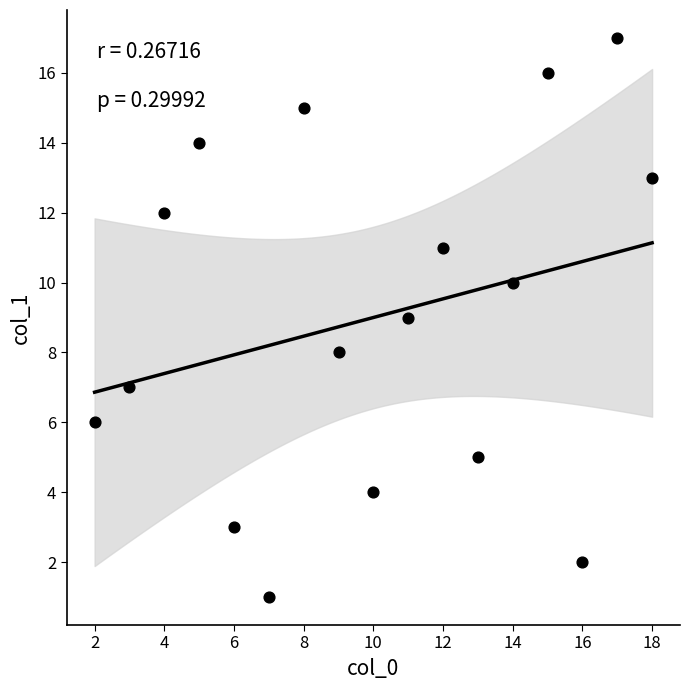

What is the range of Y values (max minus min)?

16